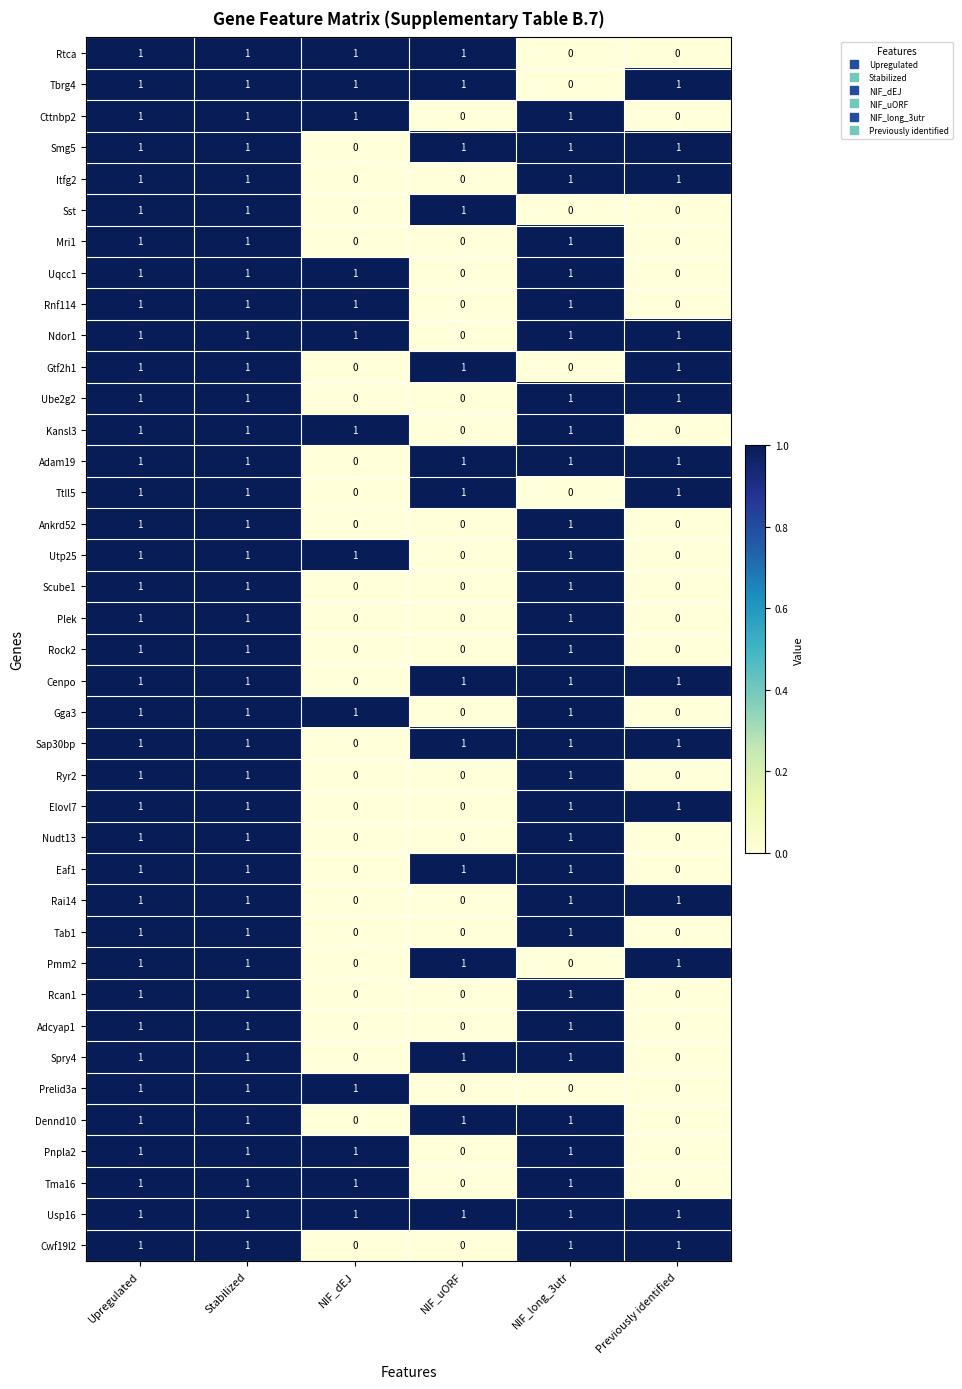

Which series has the largest total across all categories?

Usp16